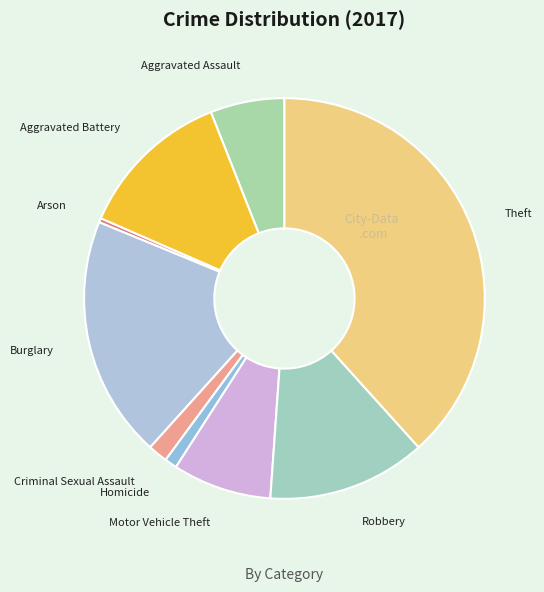

Is Criminal Sexual Assault the majority of the pie?

No